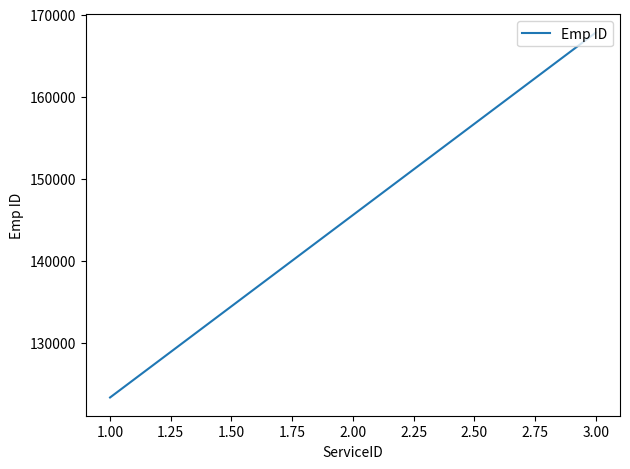

Is it true that the value at 3.00 is 167789?

True